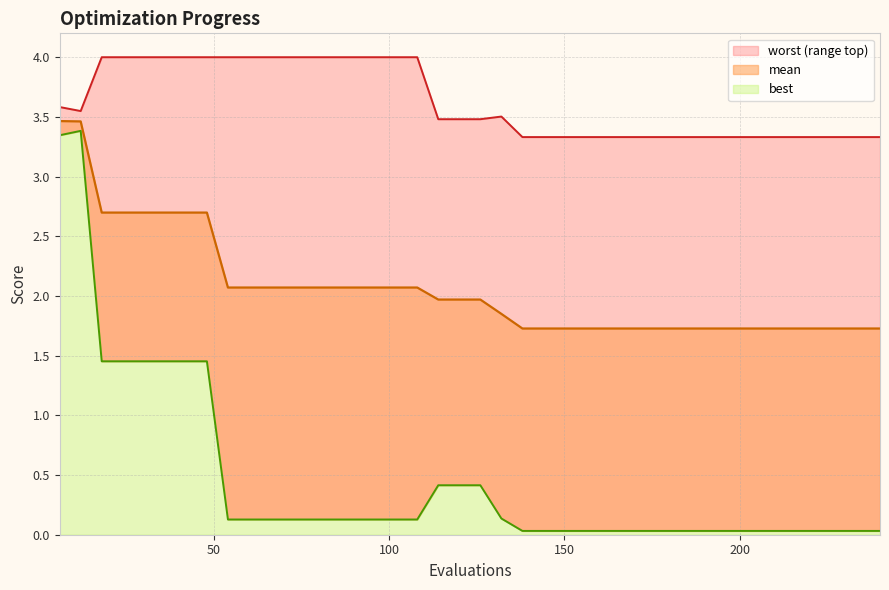

What is the difference between the maximum and minimum values in the mean series?

1.7